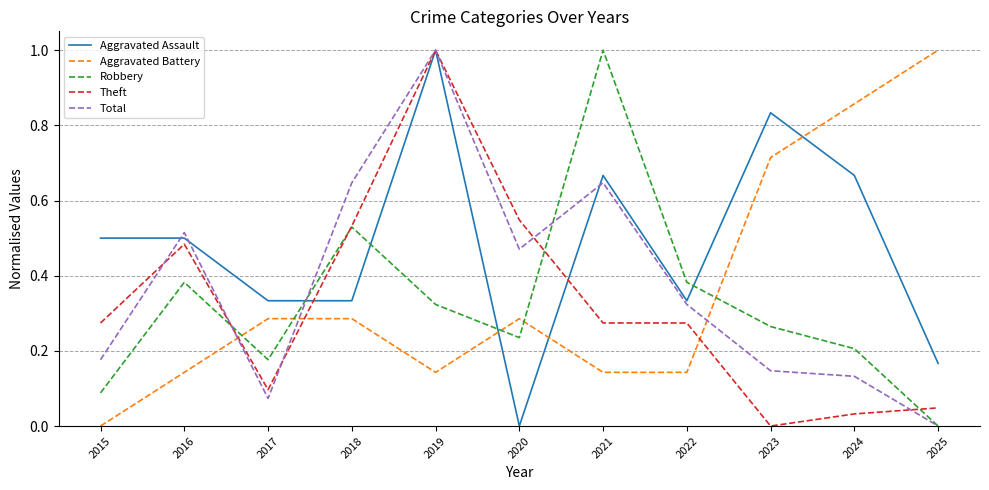

What is the greatest value displayed?

1.0